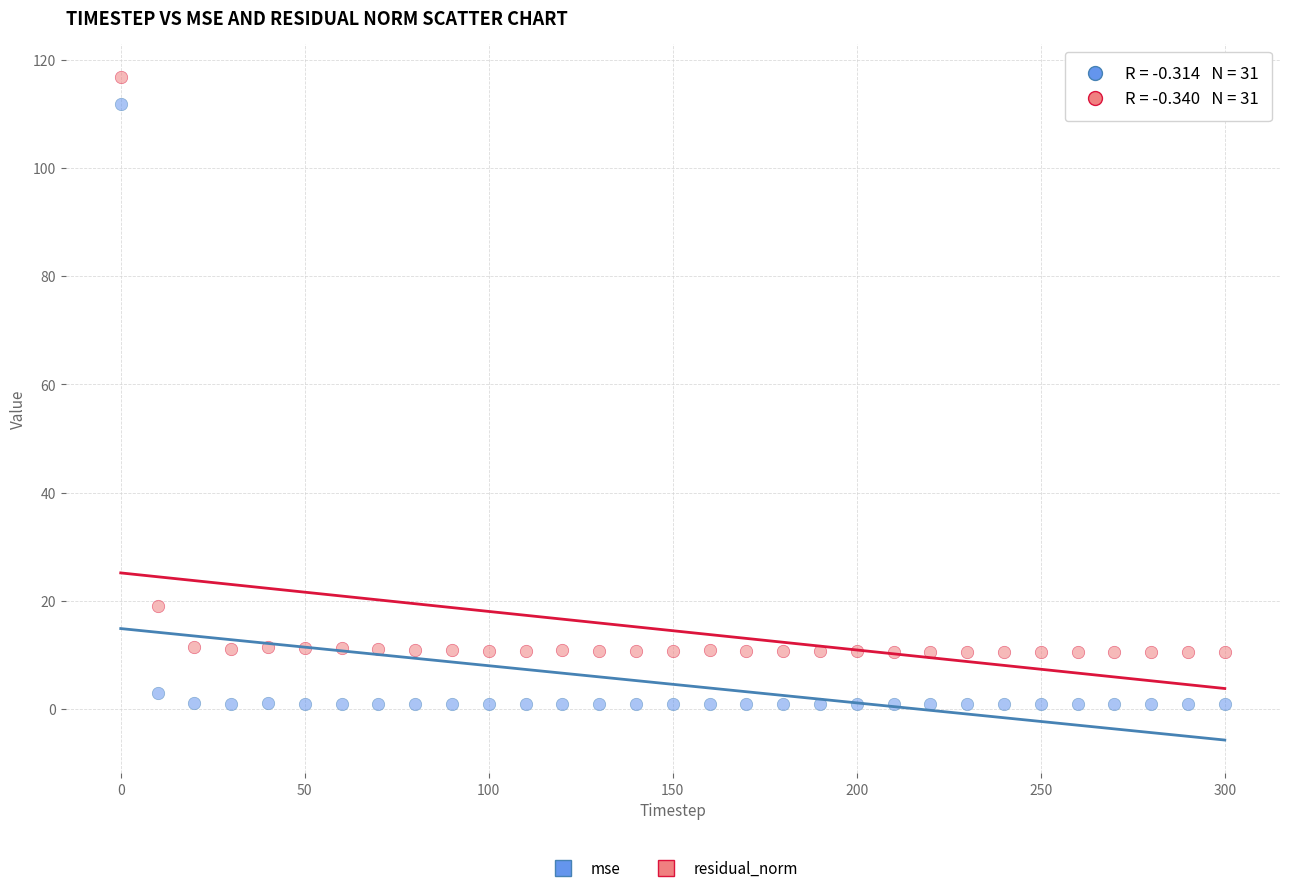

Which series contains the highest Y value?

residual_norm